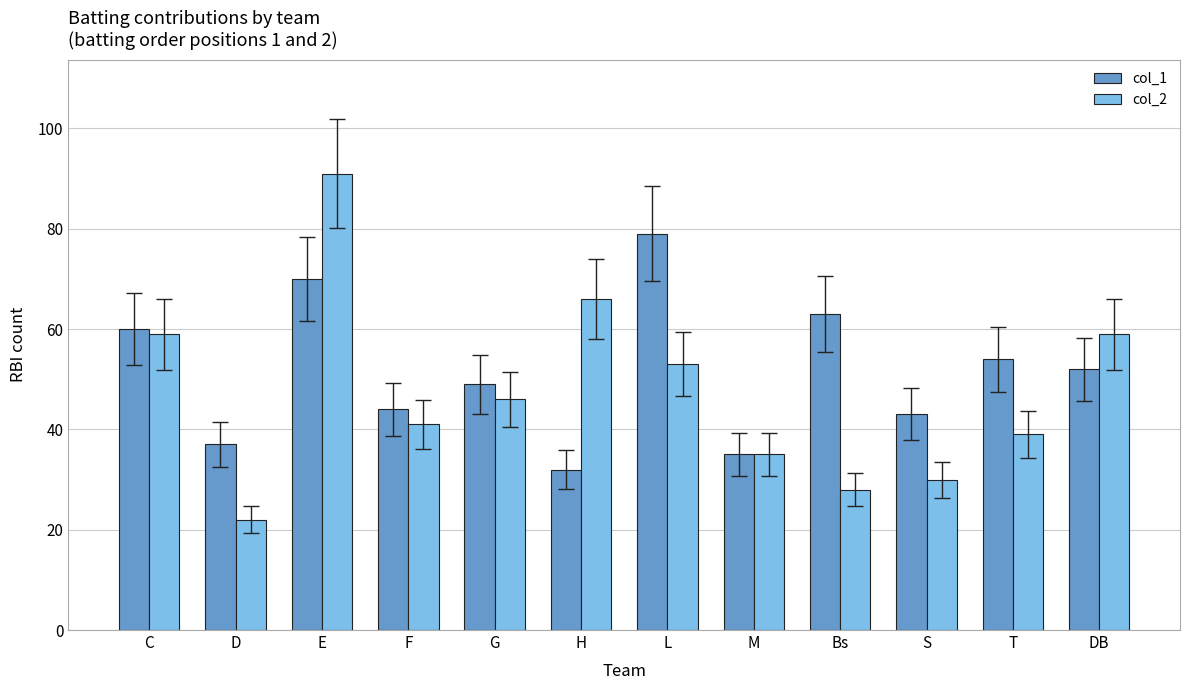

What is the total value across all series at L?

132